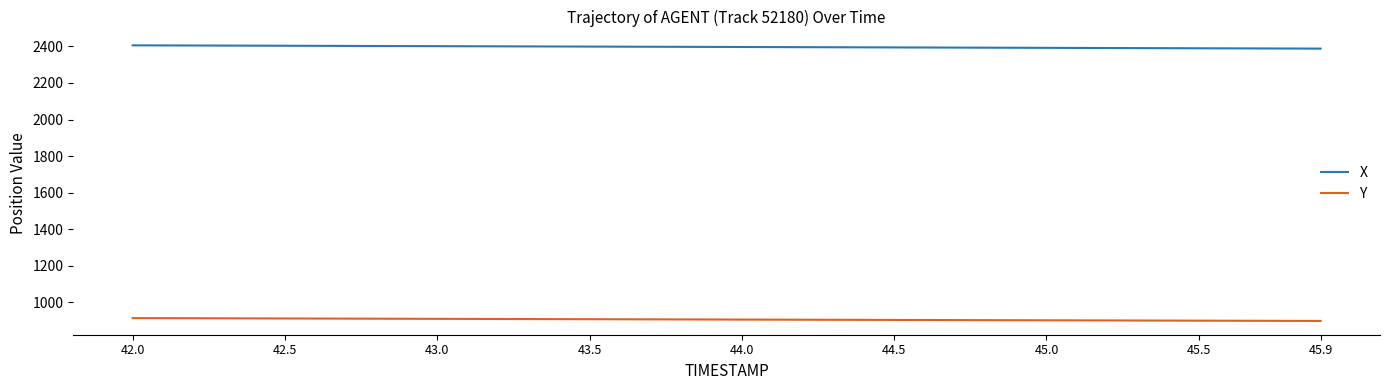

Does the chart have visible grid lines?

No